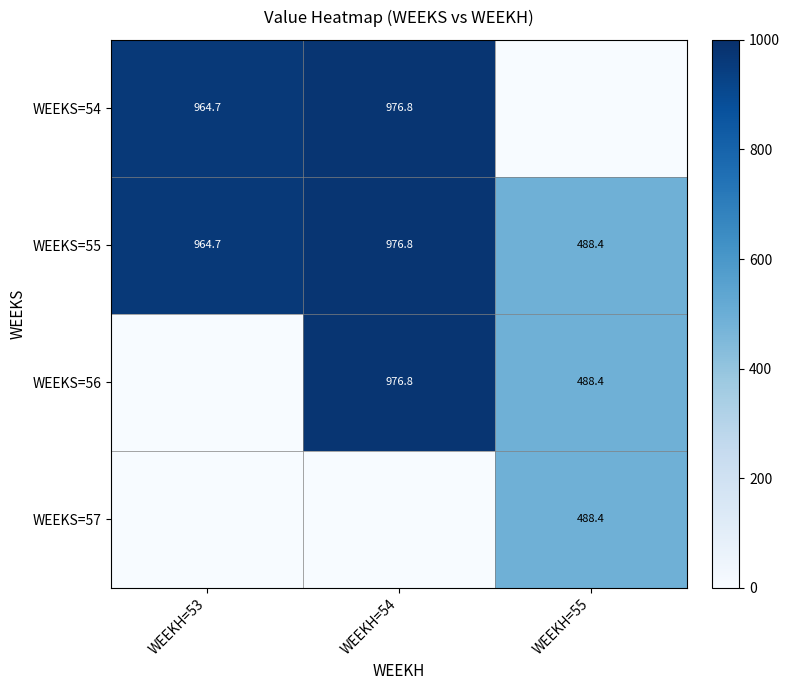

Is it true that WEEKS=55 equals 779.9 at WEEKH=55?

False